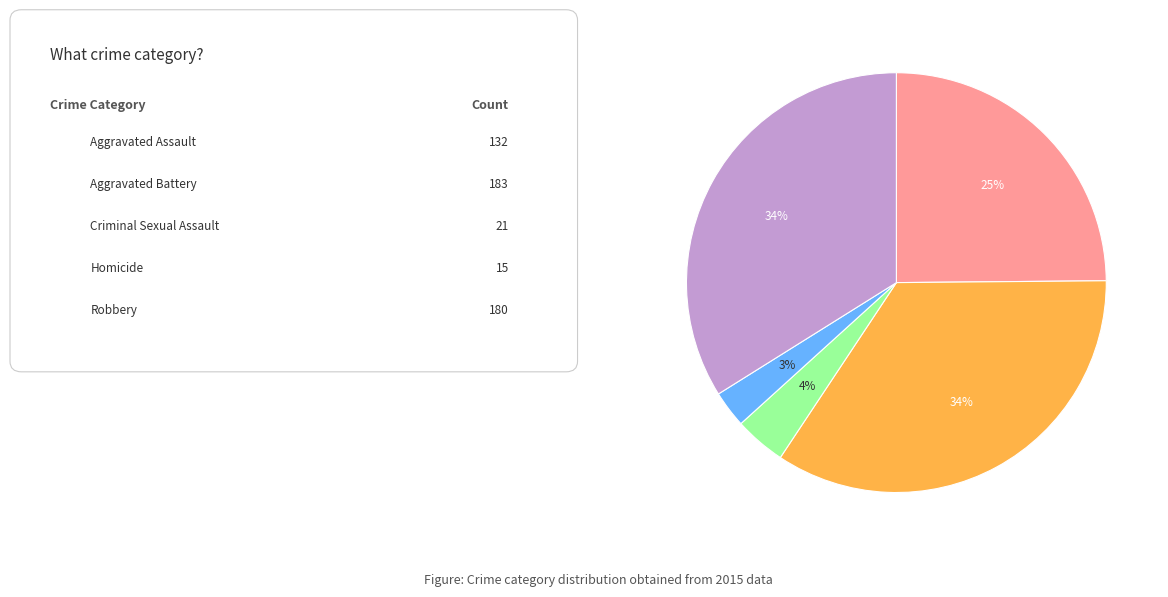

To the nearest percent, what is the average slice percentage?

20%